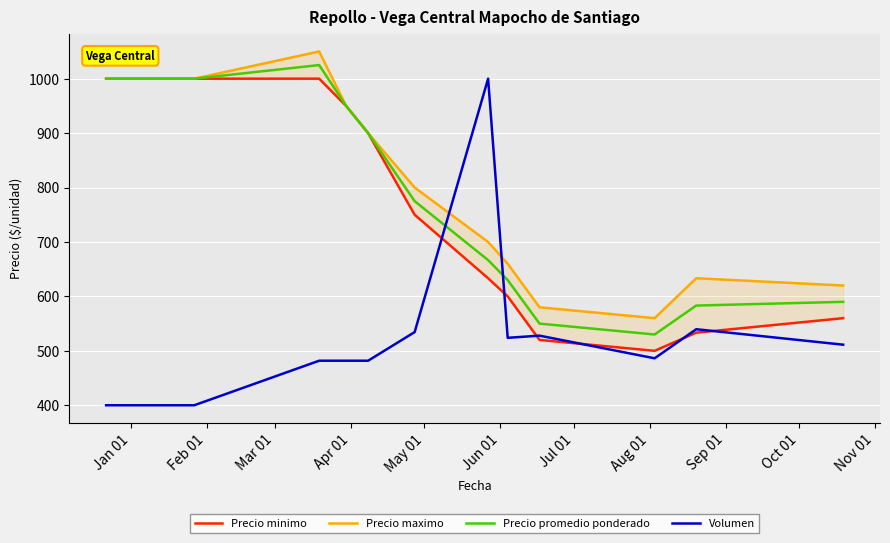

What are all the series names shown in the legend?

Precio minimo, Precio maximo, Precio promedio ponderado, Volumen